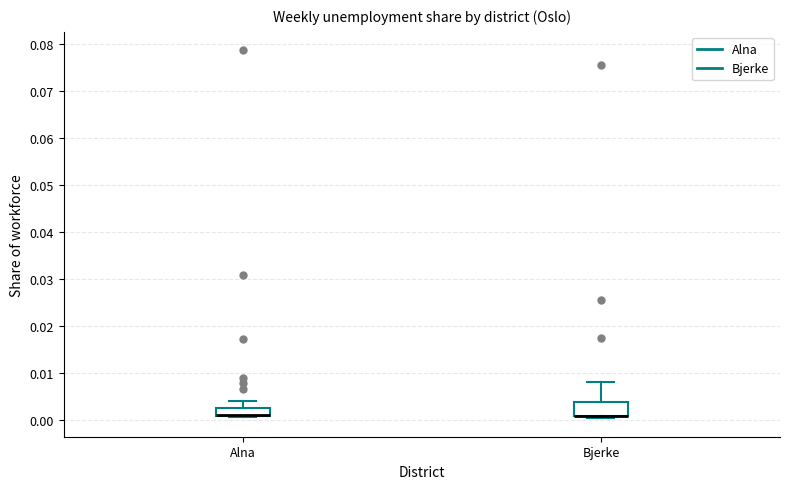

Reading left to right, transcribe this box plot: for each box, give where its median line is, the range the box spans, and where its two whiskers end, as read against the y-axis. The values are not printed on the chart, so give them approximately, as read against the axis.

Alna: median 0.001 (drawn on the box's lower edge), box 0.001 to 0.003, whiskers 0.000 to 0.004
Bjerke: median 0.001 (drawn on the box's lower edge), box 0.001 to 0.004, whiskers 0.000 to 0.008